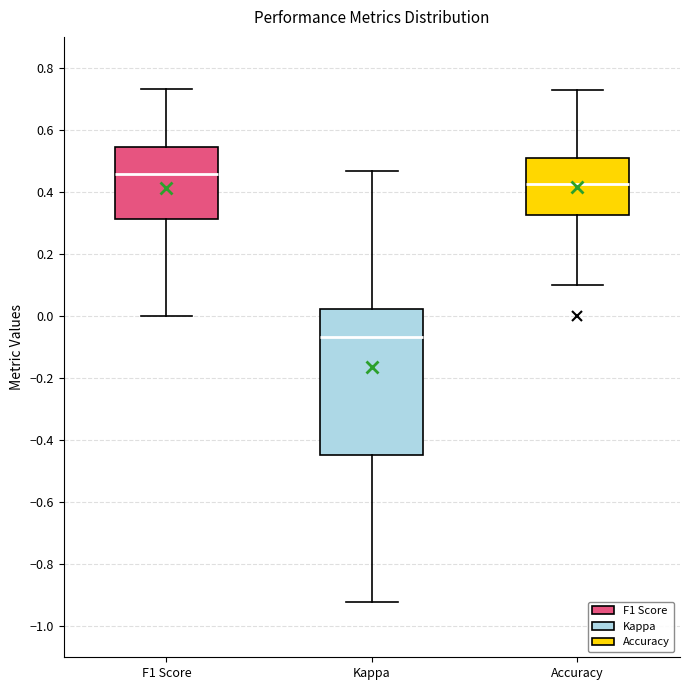

Which box has the lowest median line?

Kappa